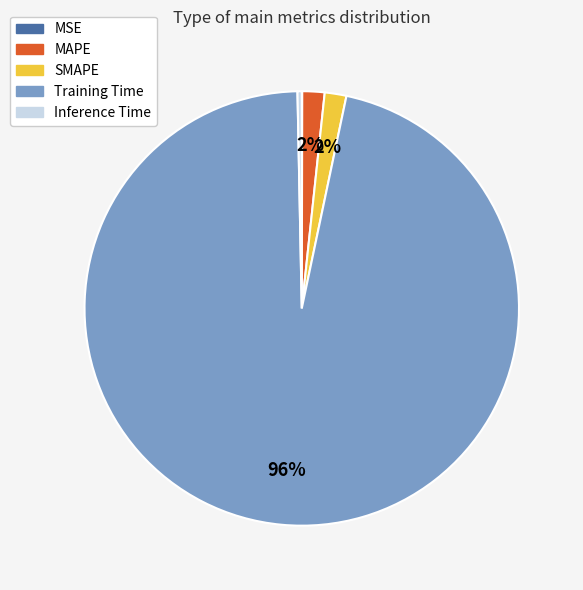

To the nearest percent, what is the average slice percentage?

20%